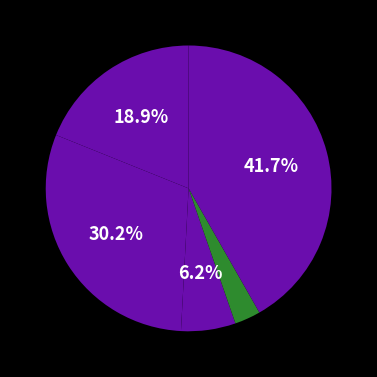

How many slices are in this pie chart?

5